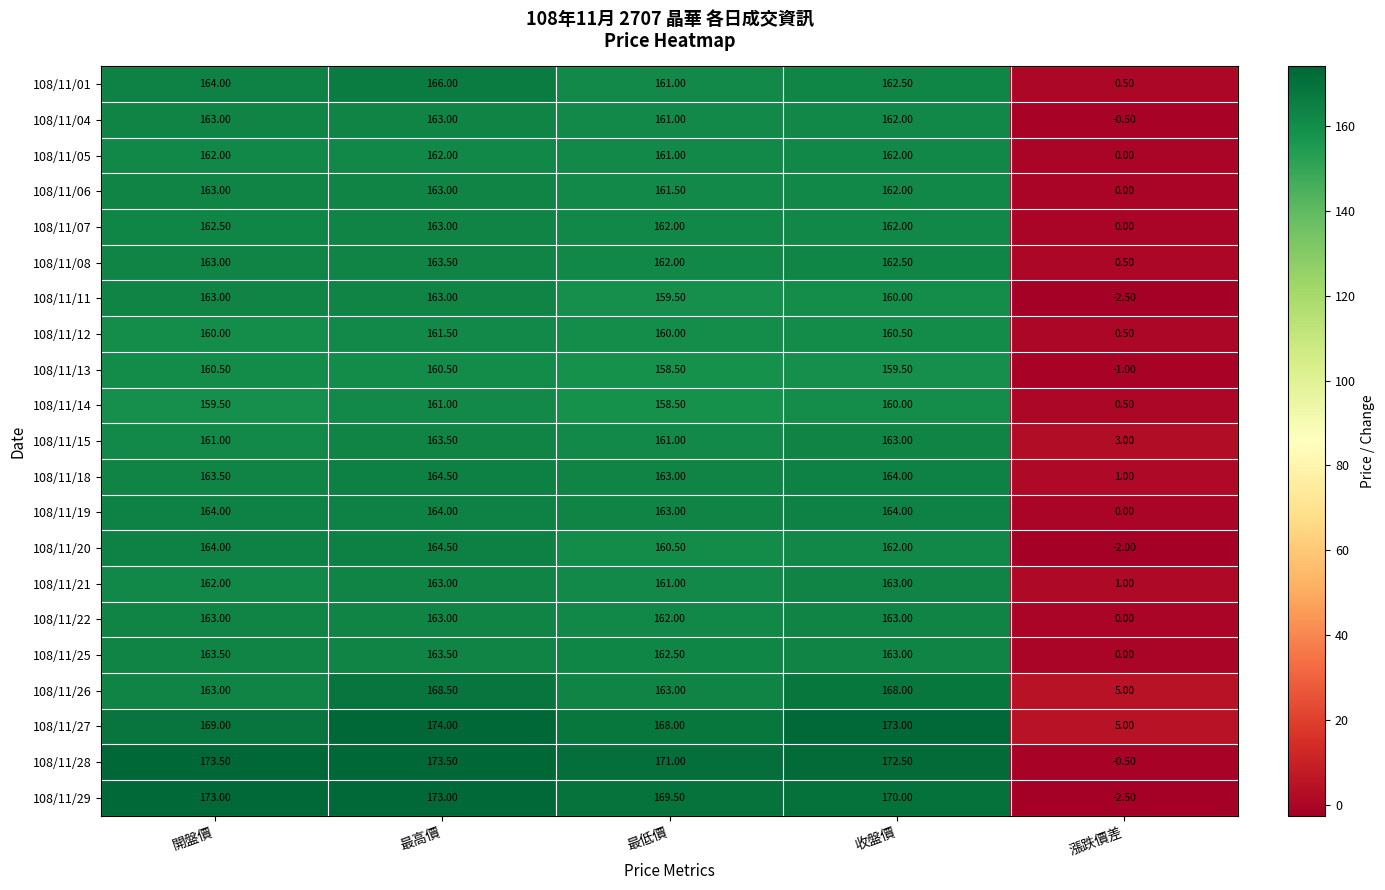

Which series has the largest total across all categories?

108/11/28